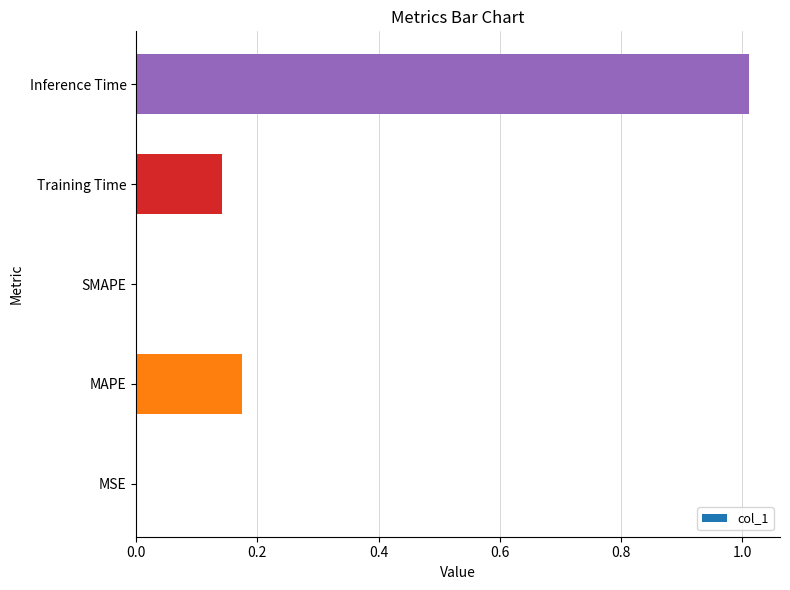

True or false: the data shows -0.7 at SMAPE.

False